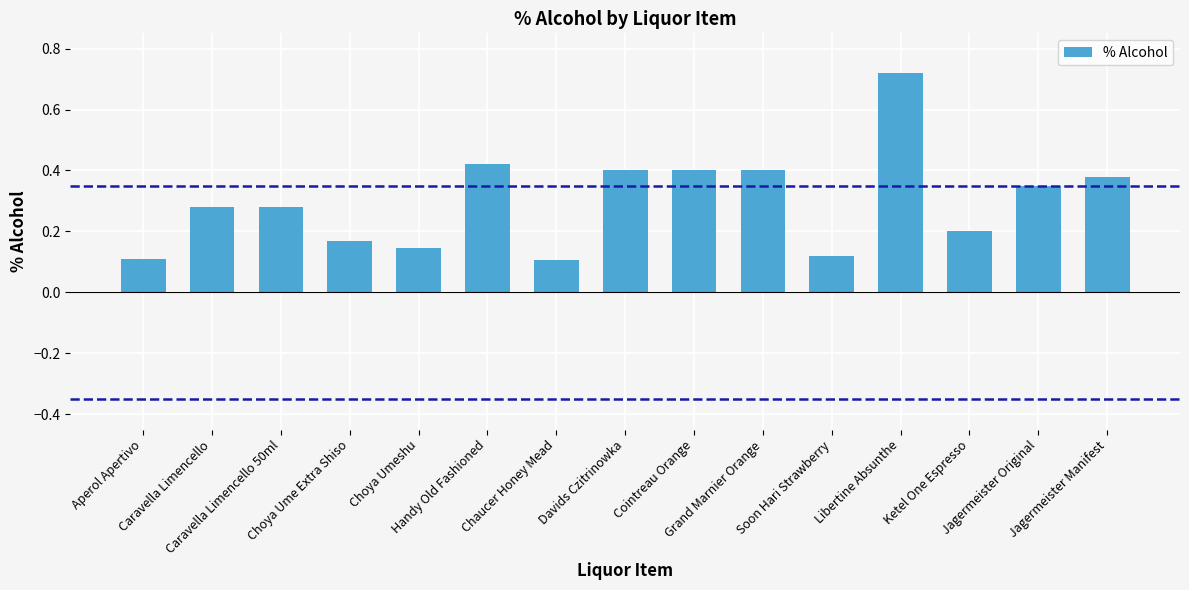

Count the values in the range 0 to 1.

15